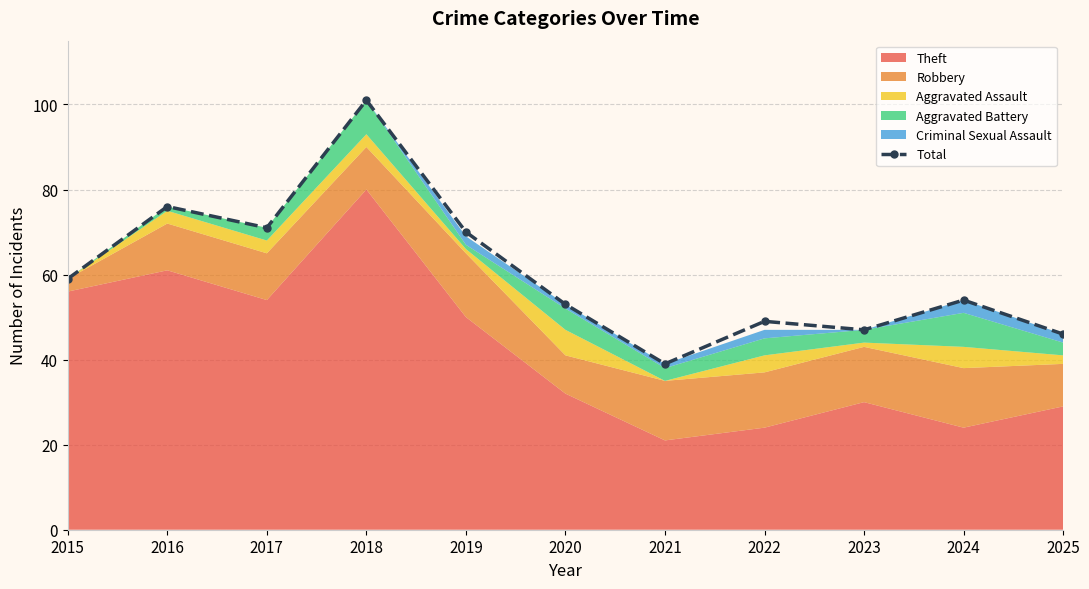

Which category has the lowest value across all series?

2021